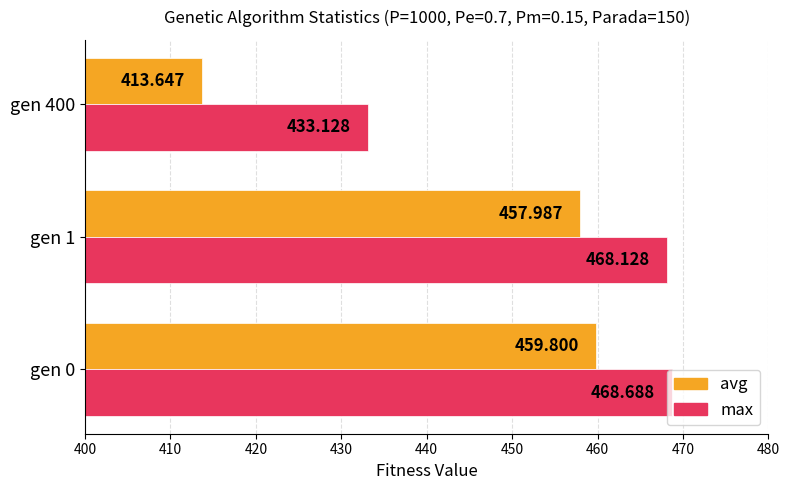

Between gen 0 and gen 1, which series saw the biggest shift?

avg